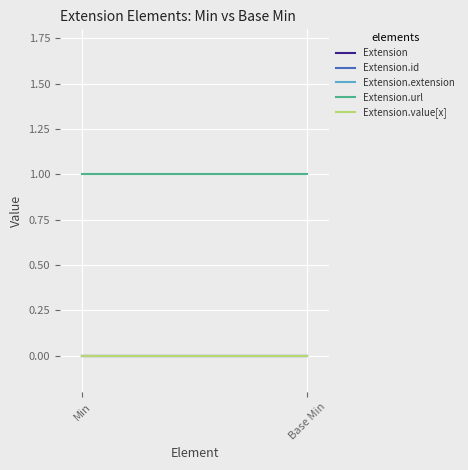

What are all the series names shown in the legend?

Extension, Extension.id, Extension.extension, Extension.url, Extension.value[x]